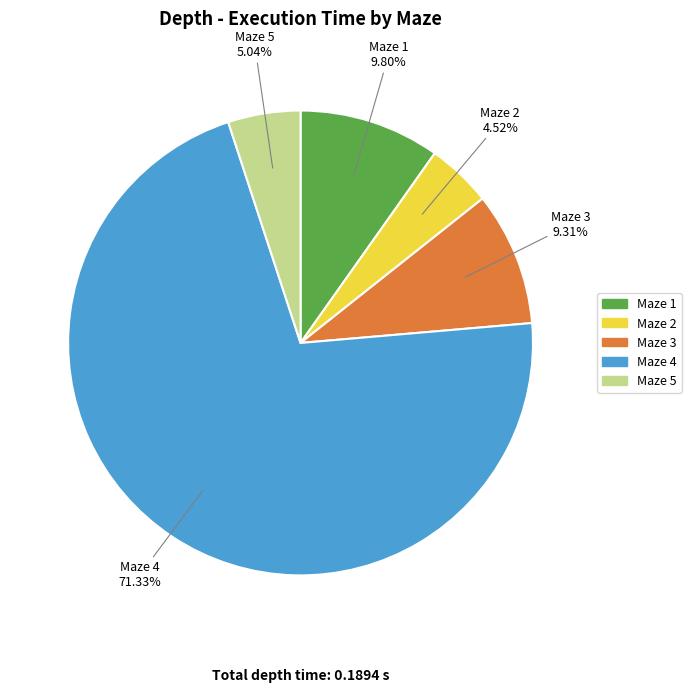

Is there any slice that represents more than half of the pie?

Yes